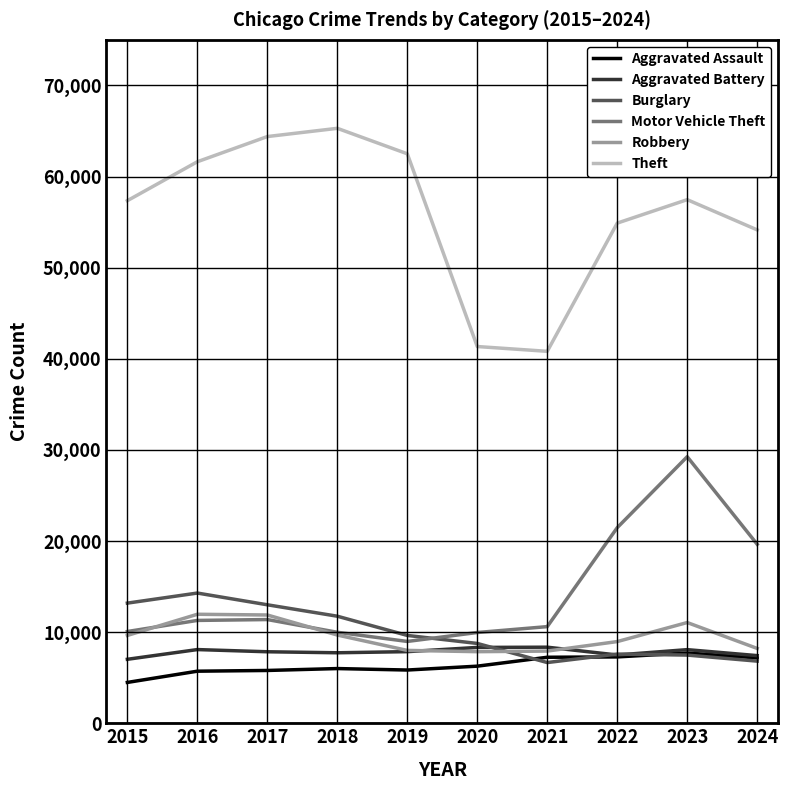

At which category is the sum across all series the highest?

2023